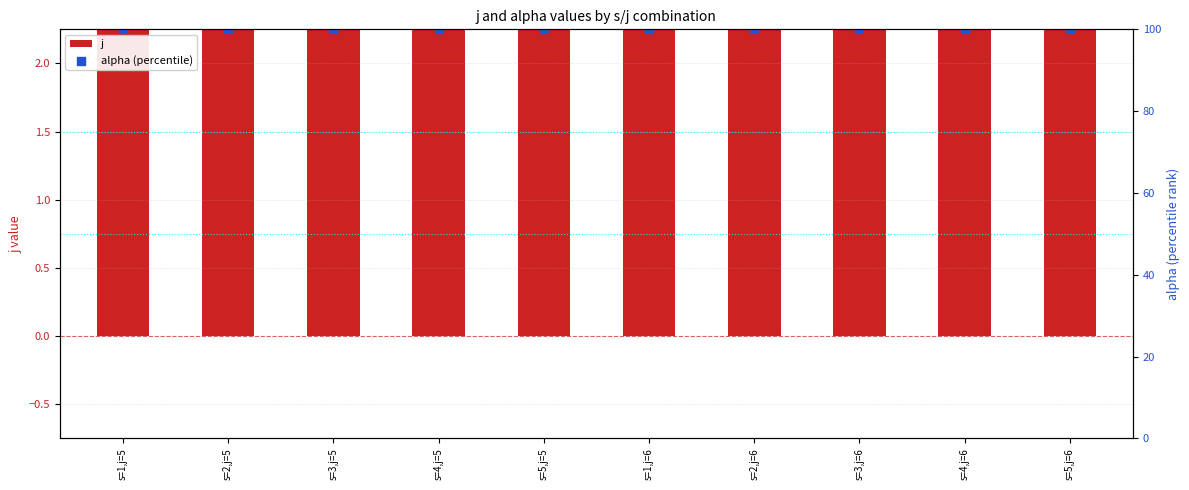

Is the value of j at s=3,j=6 greater than the value of alpha (percentile) at s=4,j=5?

No